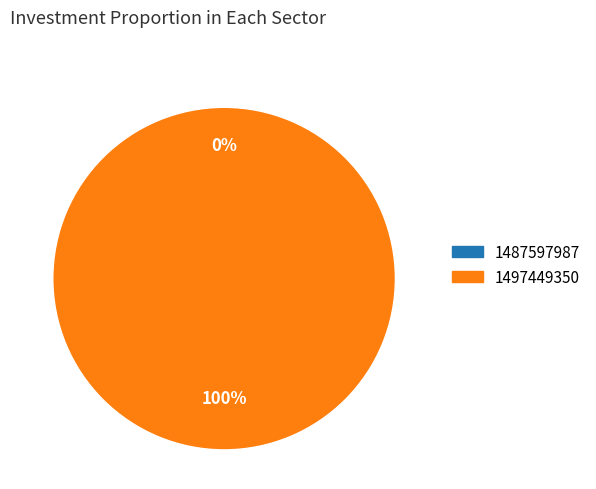

Which category has the smallest portion of the pie?

1487597987